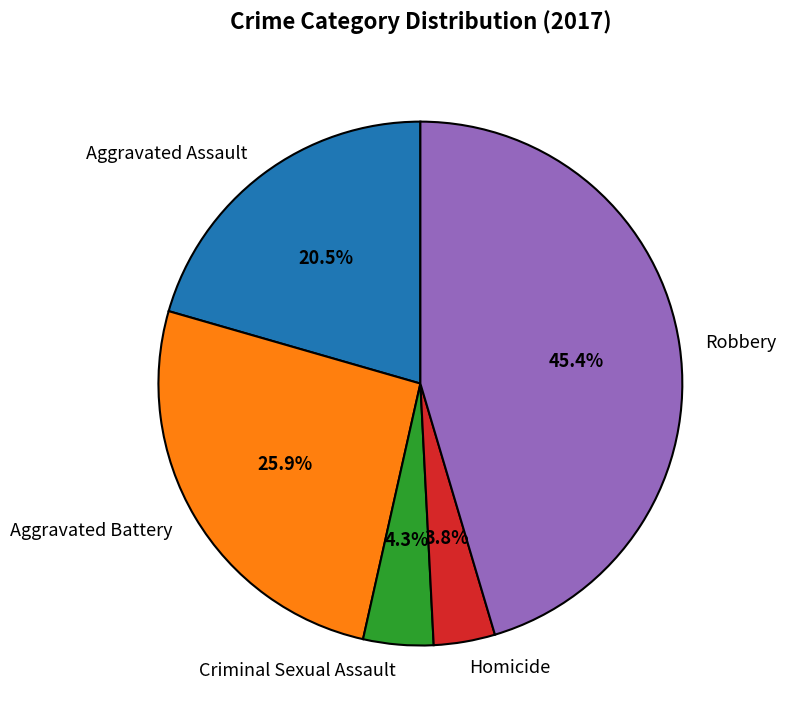

To the nearest percent, what is the combined percentage of Criminal Sexual Assault and Robbery?

50%